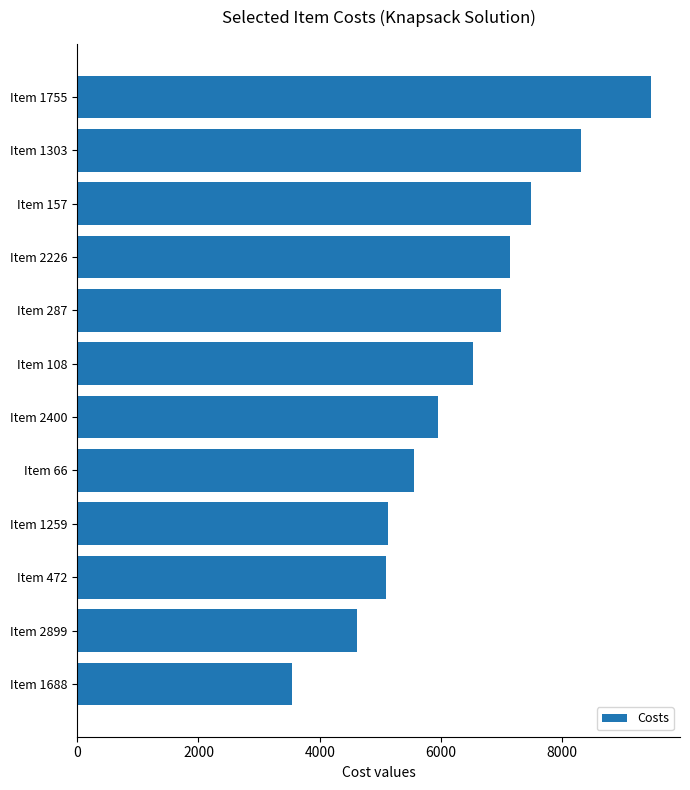

What is the label of the 3rd bar from the bottom?

Item 472